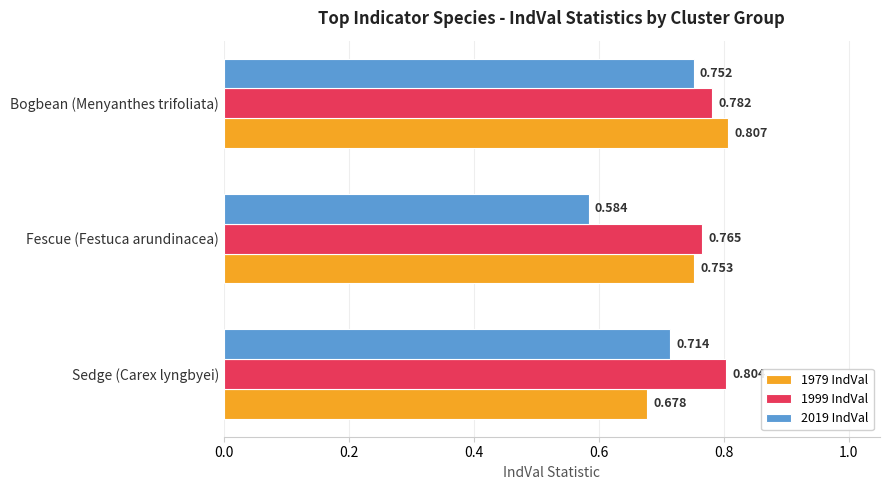

Where is 2019 IndVal nearest to the value 0?

Fescue (Festuca arundinacea)